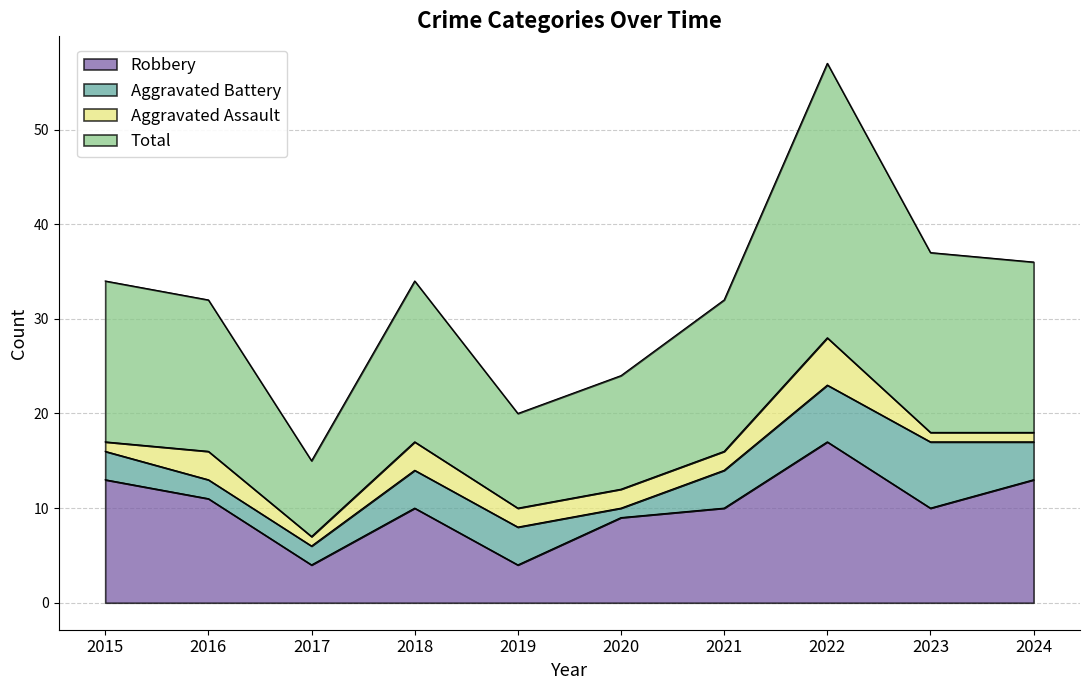

What is the highest value of the Robbery series?

17